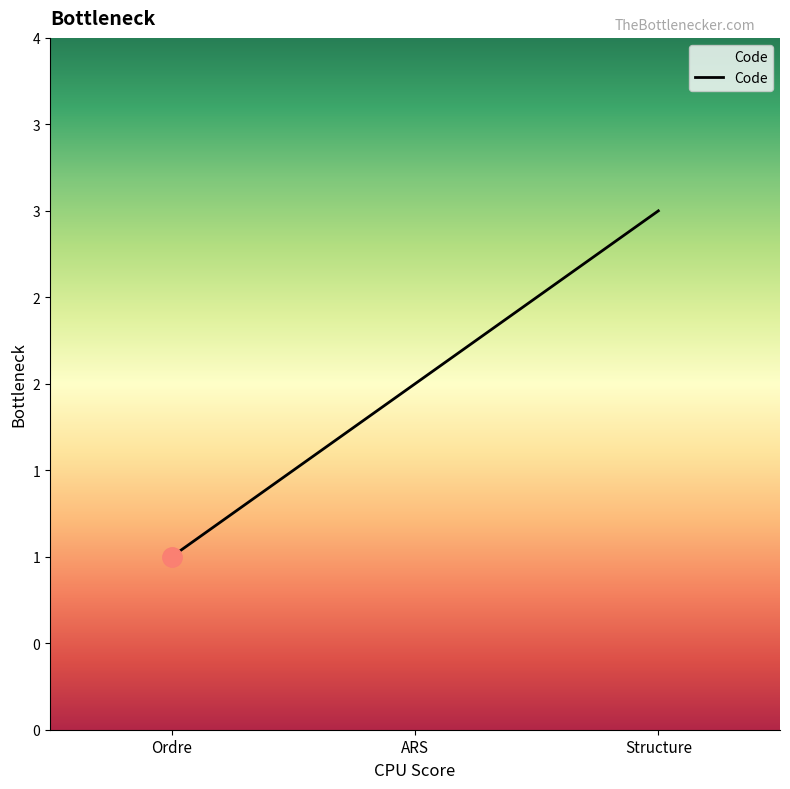

List the labels in order of value, smallest first.

Ordre, ARS, Structure